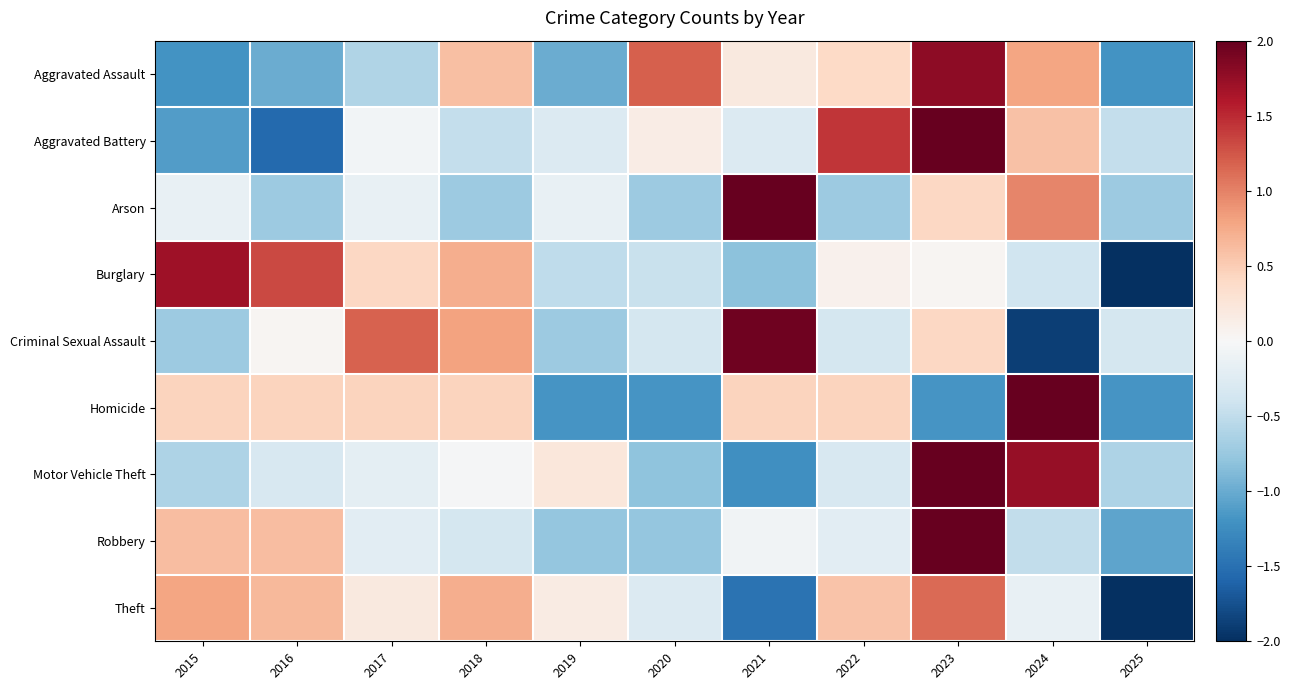

Which series changed the most between 2018 and 2022?

Aggravated Battery